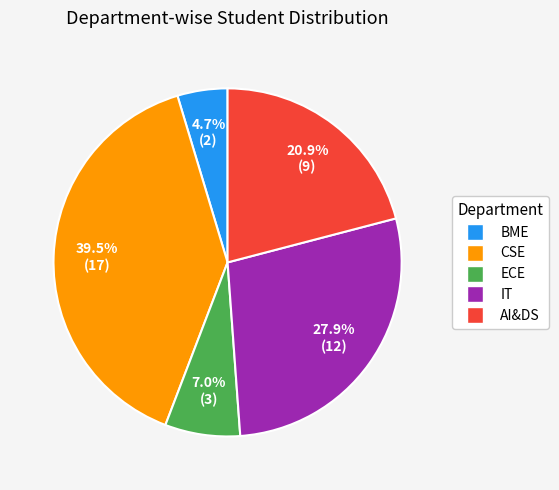

To the nearest percent, what is the difference between the largest and smallest slice percentages?

35%